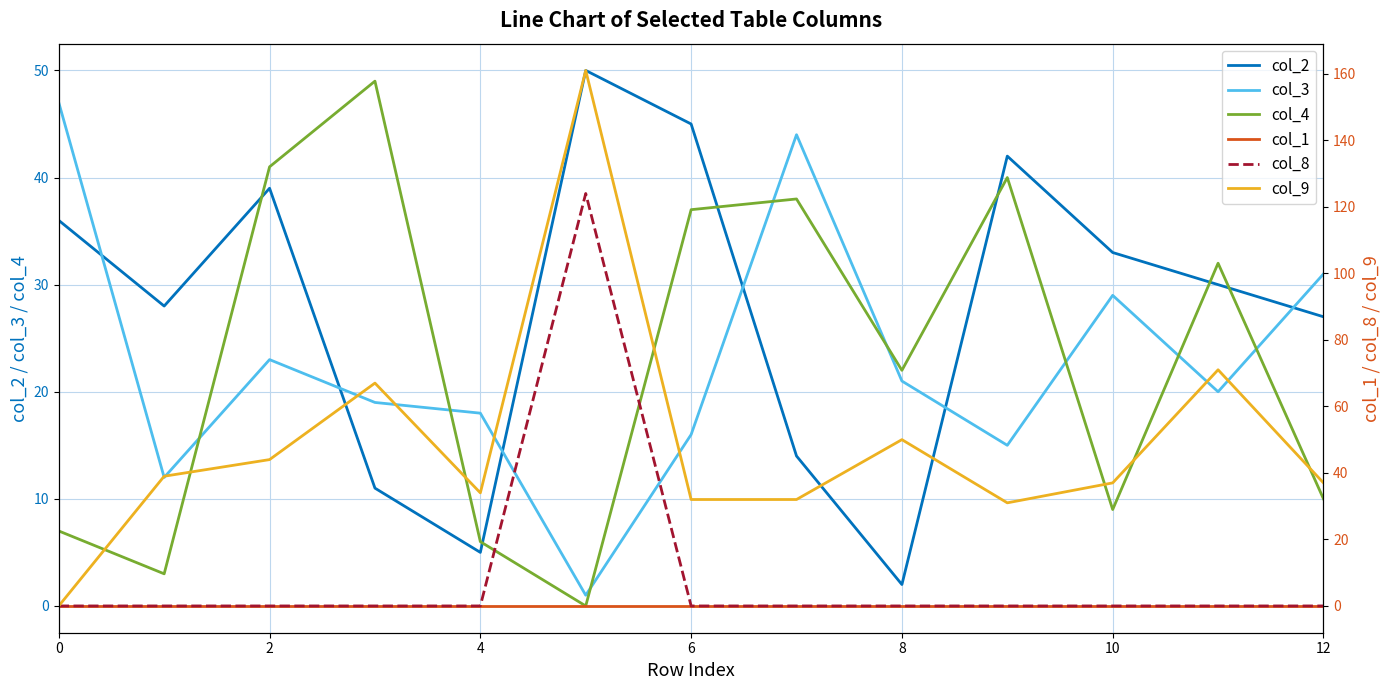

What is the sum of all col_4 values?

294